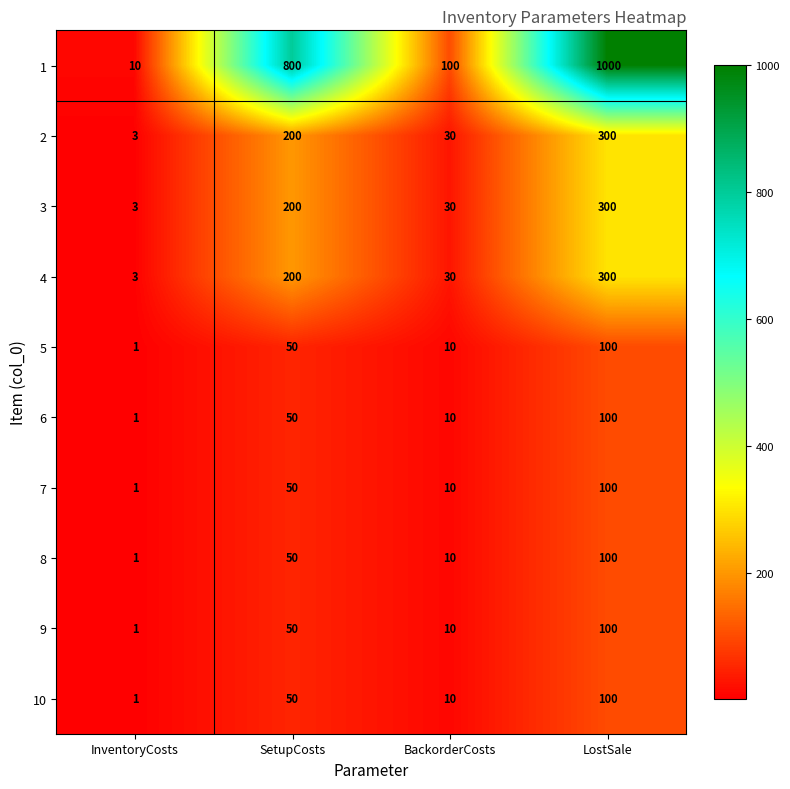

Rank the categories by 8 value from highest to lowest.

LostSale, SetupCosts, BackorderCosts, InventoryCosts